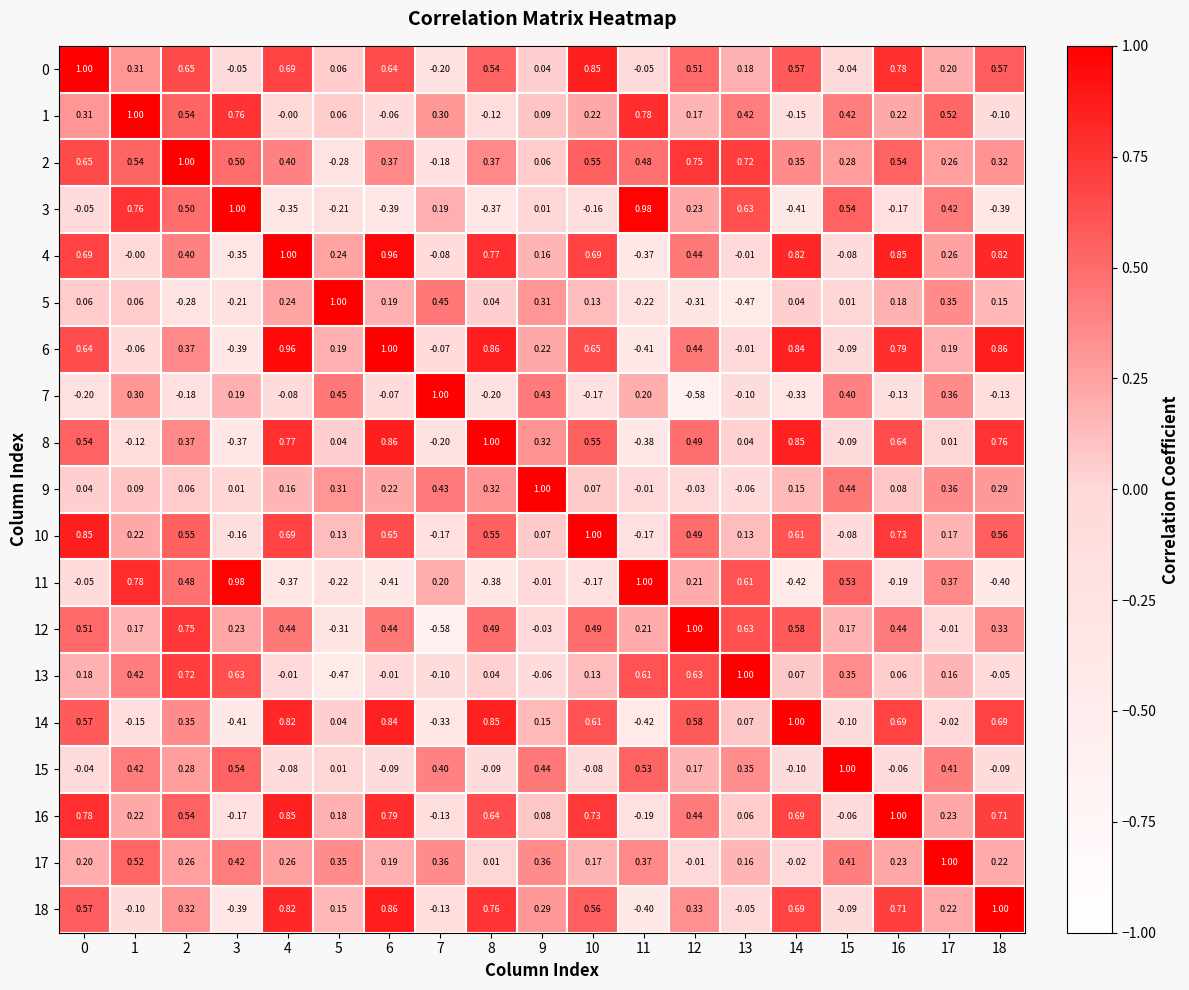

Is the value of 7 at 5 greater than the value of 11 at 5?

Yes